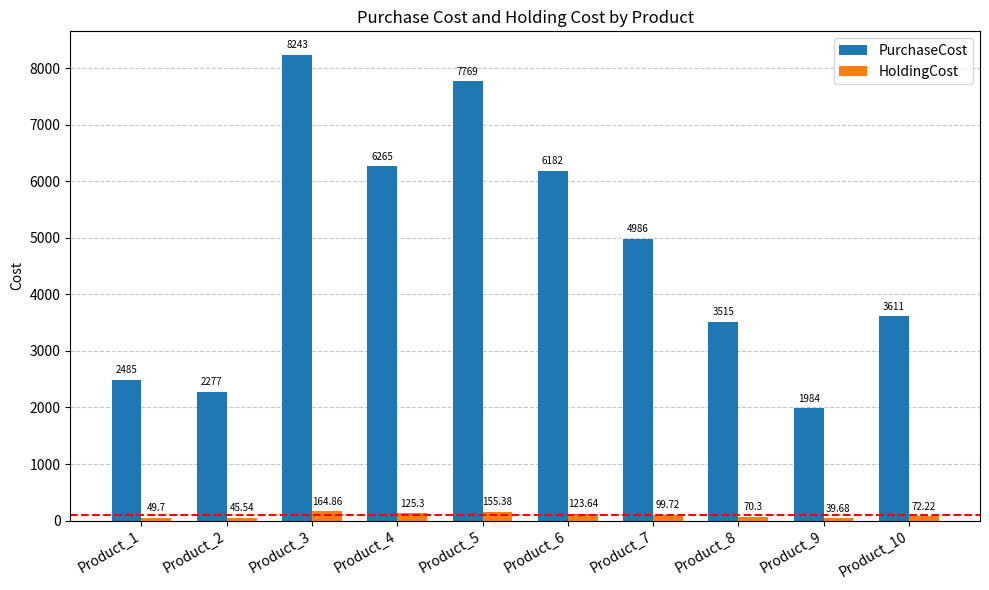

Which series has the largest range (max minus min)?

PurchaseCost